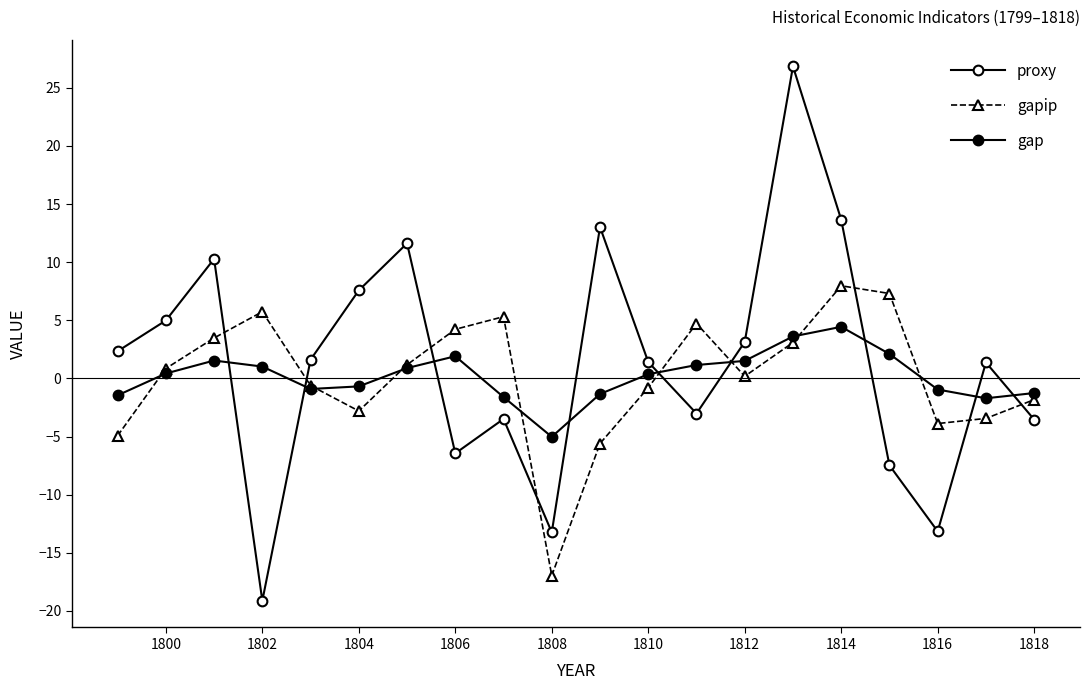

Is this an area chart (filled region under the line)?

No